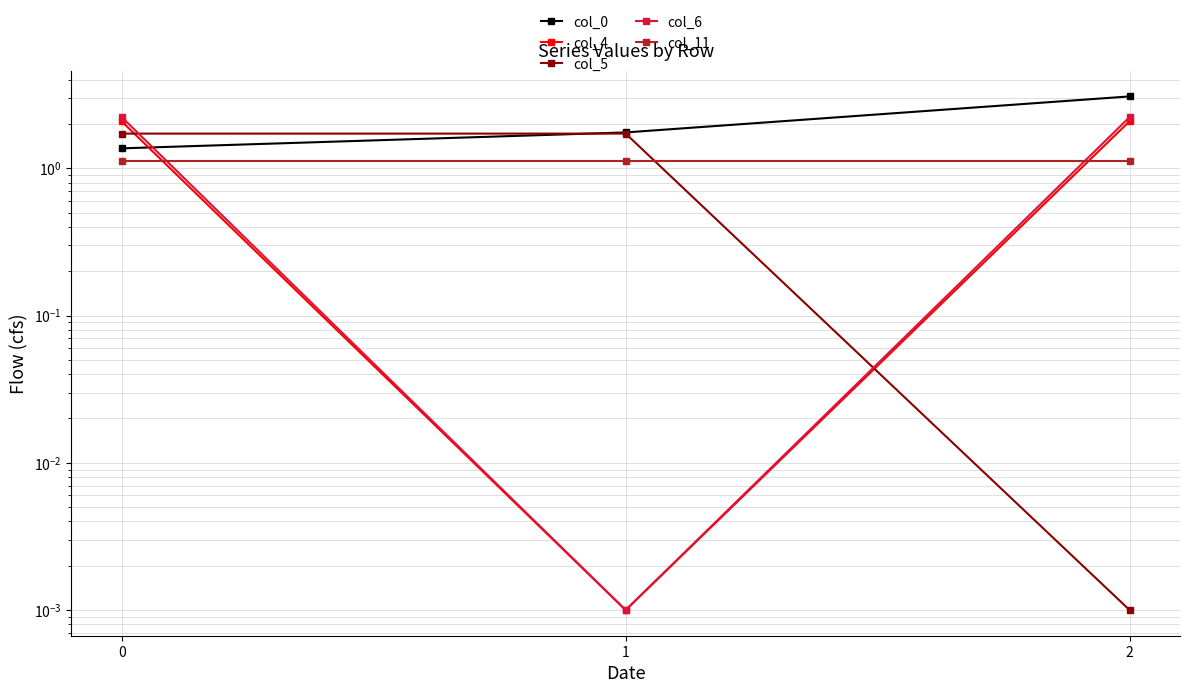

Is it true that col_6 equals 0.0 at 1?

True